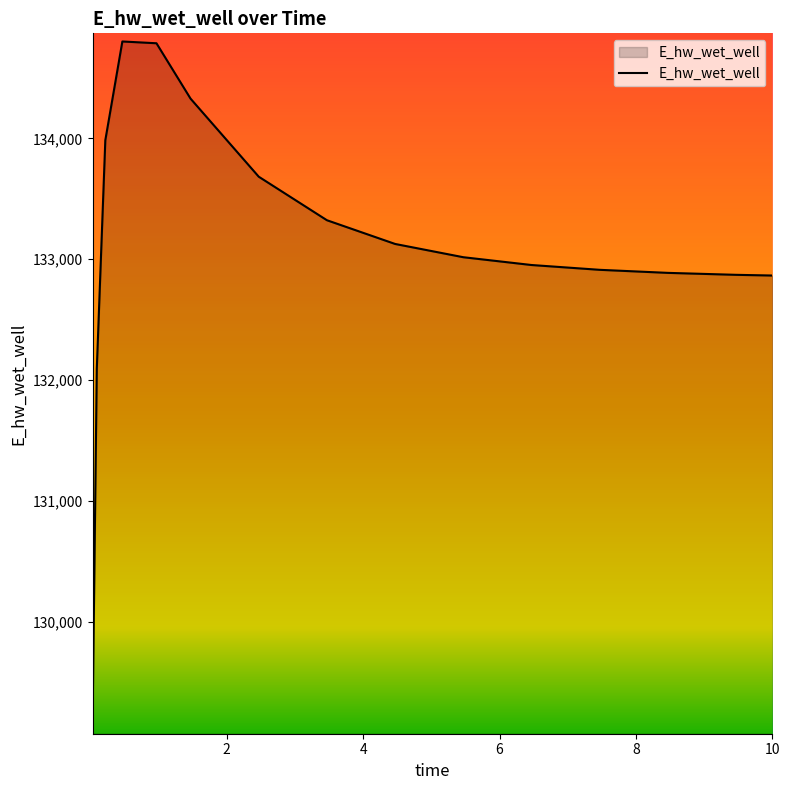

What is the difference between the second highest and minimum values?

5652.9